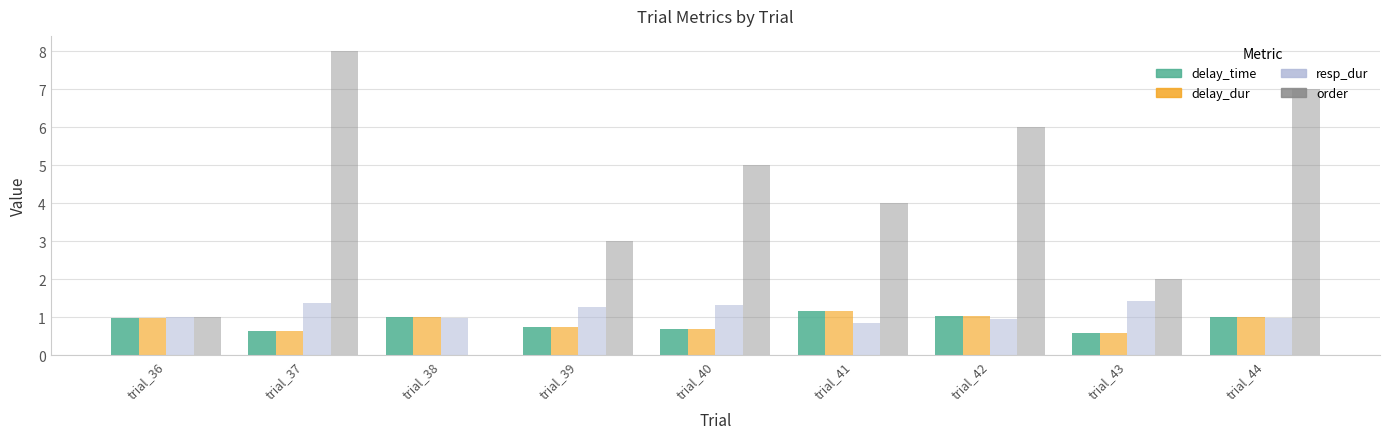

At which category is the sum across all series the highest?

trial_37